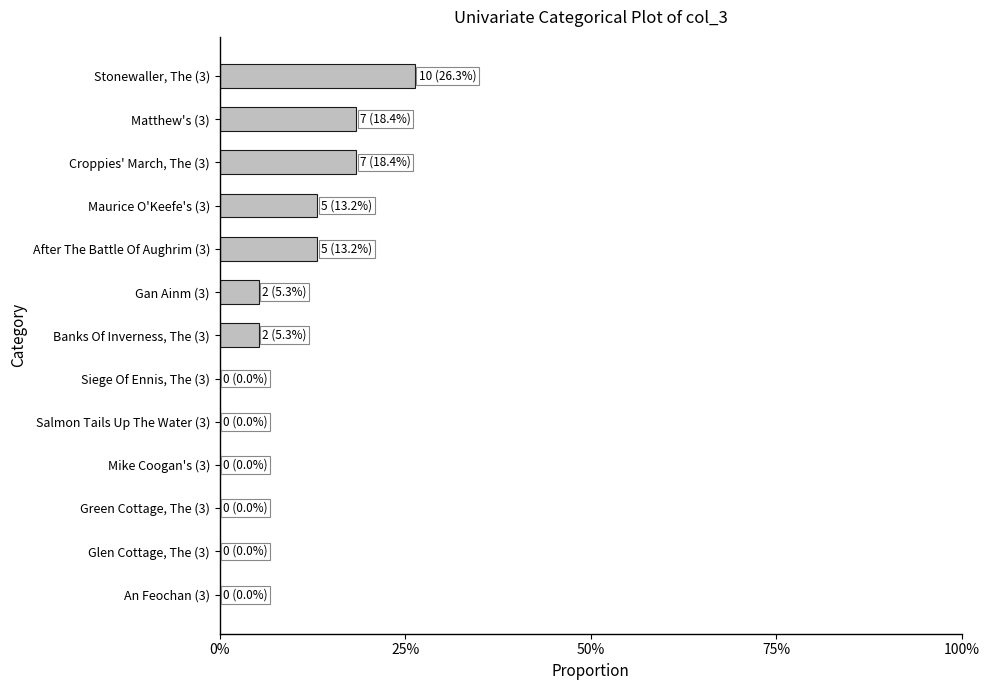

Are the bars horizontal?

Yes